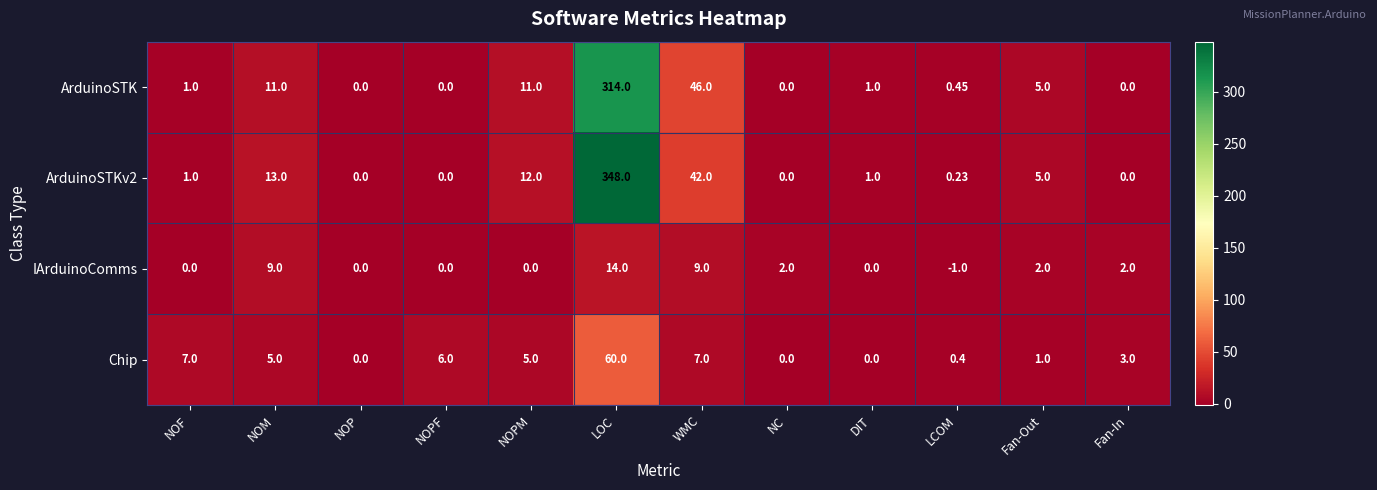

At which category does the chart reach its peak across all series?

LOC